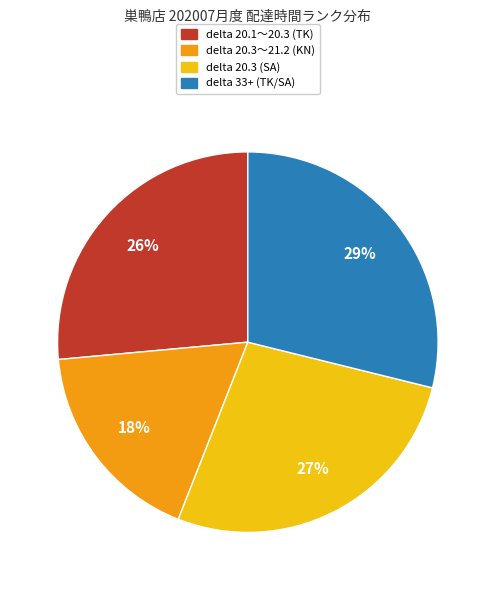

What is the smallest slice in the pie chart?

delta 20.3〜21.2 (KN)